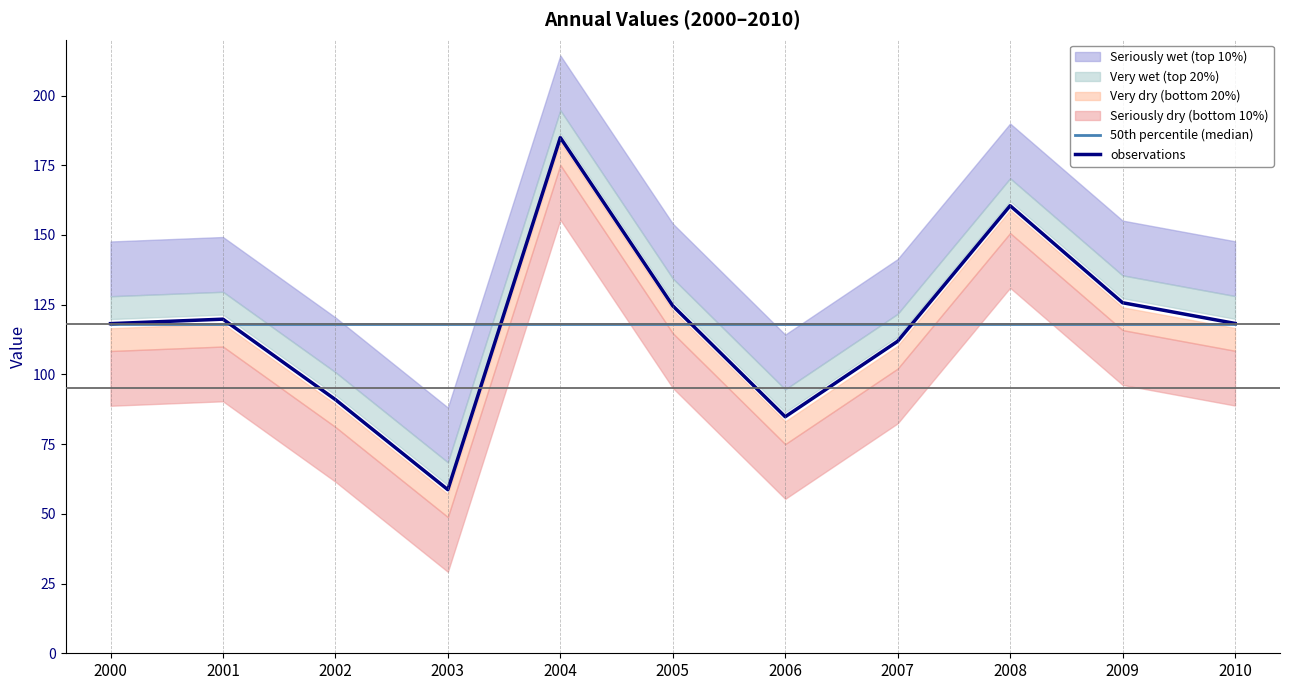

Rank the categories by 50th percentile (median) value from lowest to highest.

2000, 2001, 2002, 2003, 2004, 2005, 2006, 2007, 2008, 2009, 2010